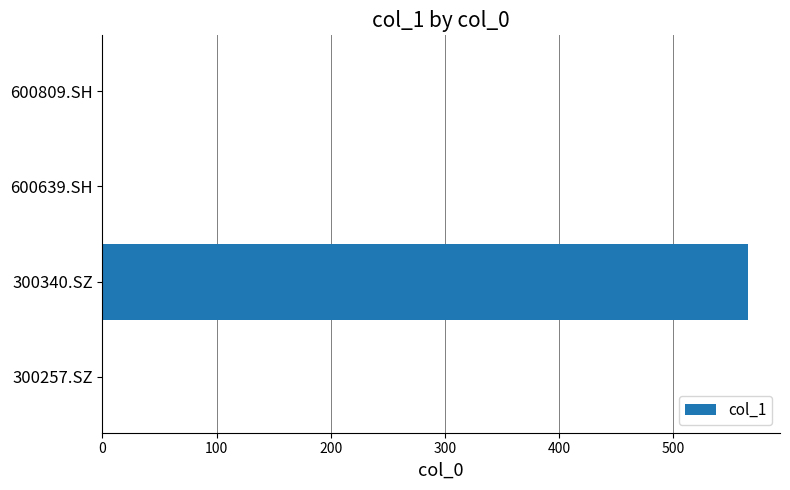

What value does the data have at 300340.SZ?

565.6